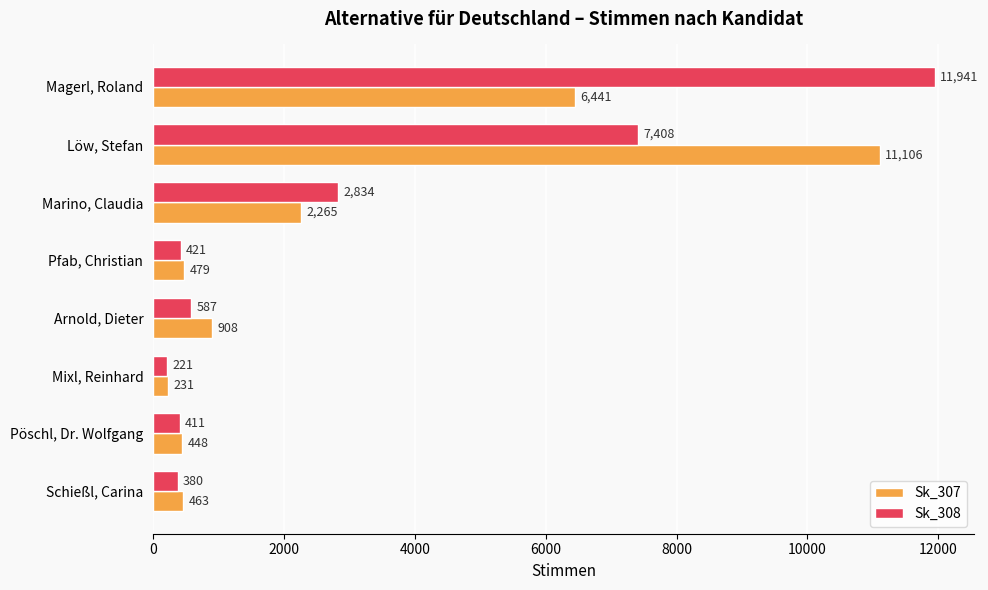

Is it true that Sk_308 equals 421 at Pfab, Christian?

True